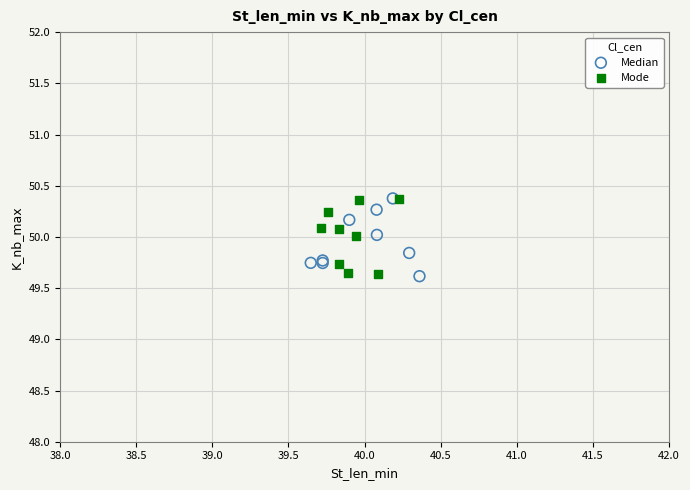

What are all the series names shown in the legend?

Median, Mode